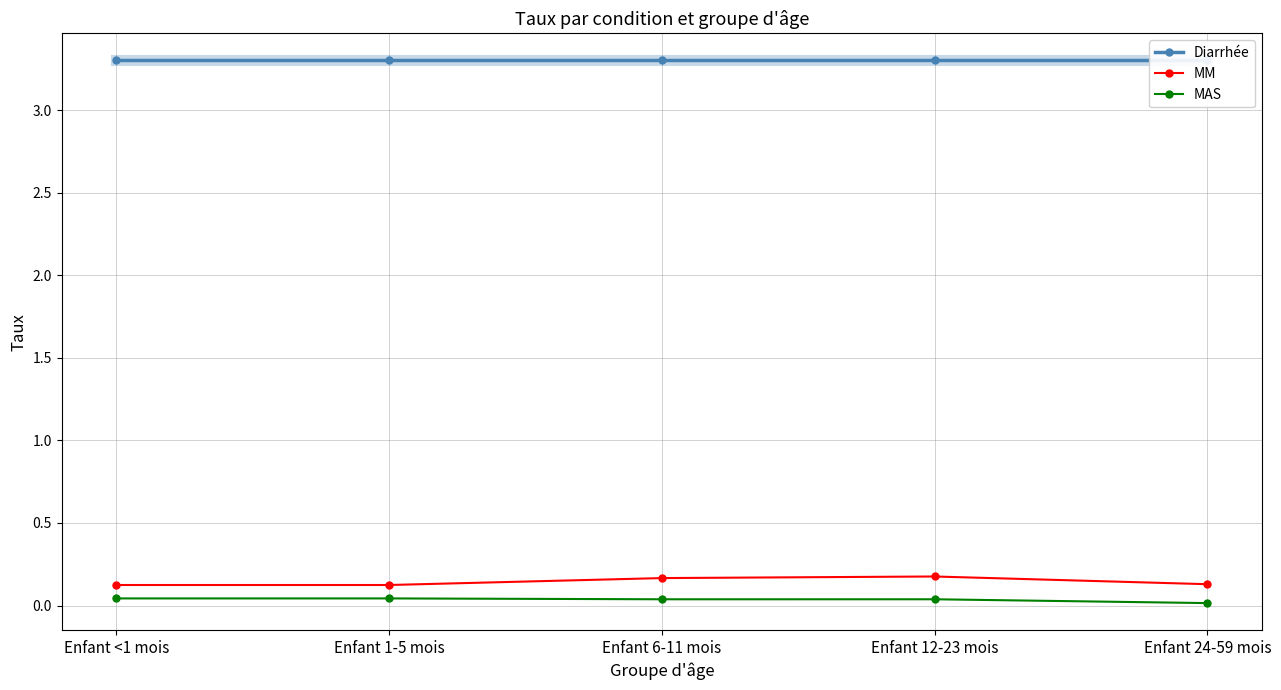

True or false: Diarrhée has more than 2 interior local peaks.

False